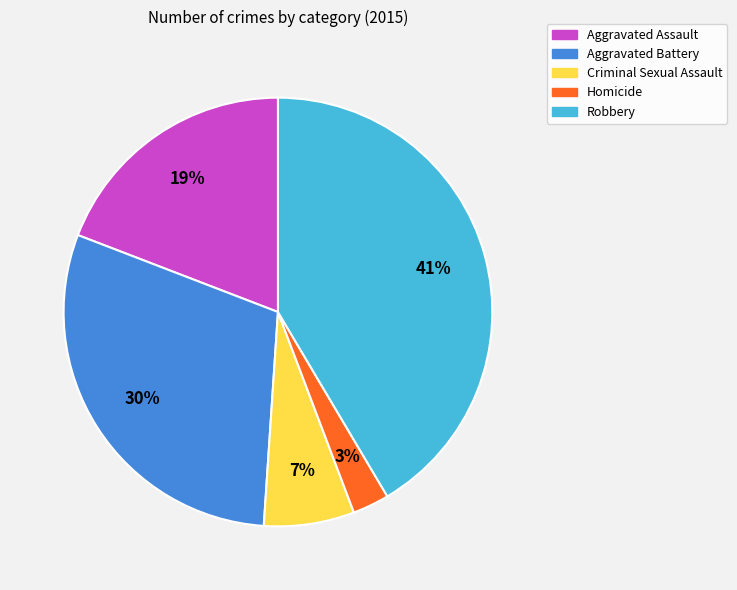

Do Aggravated Assault and Criminal Sexual Assault together represent more than half of the pie?

No